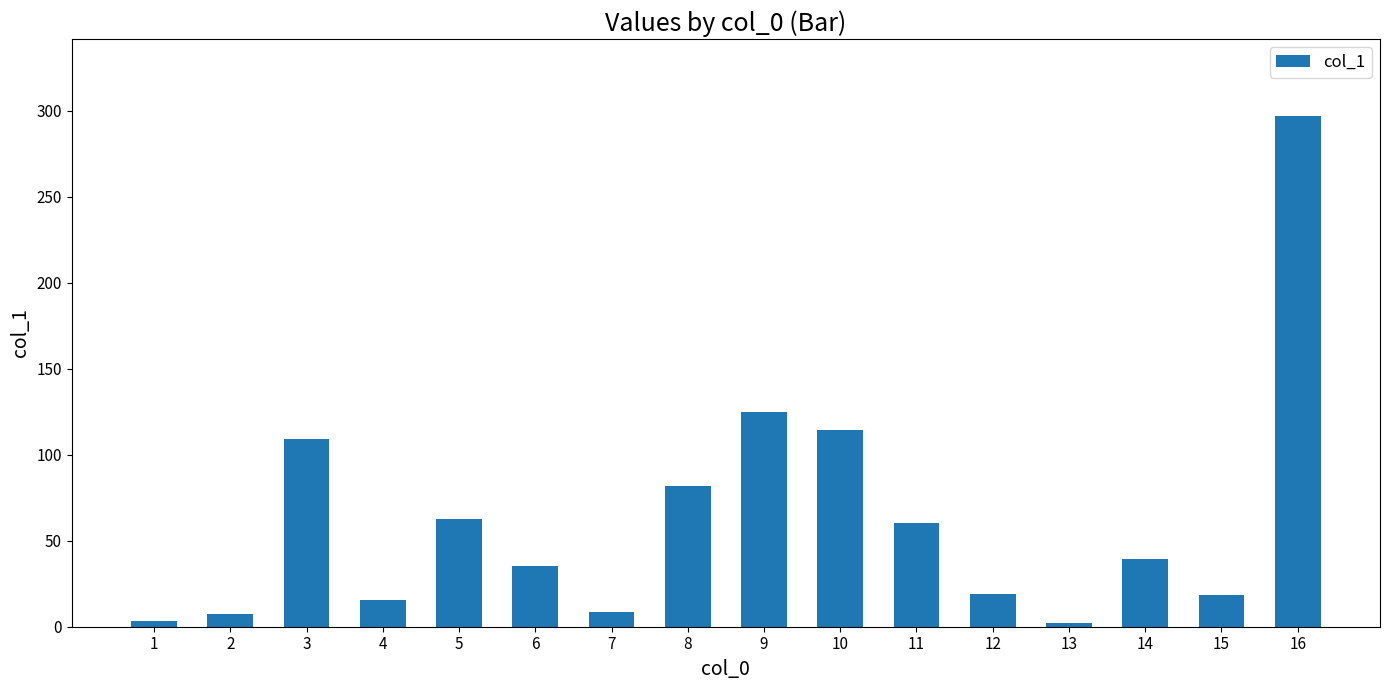

What is the maximum value shown in the chart?

297.1